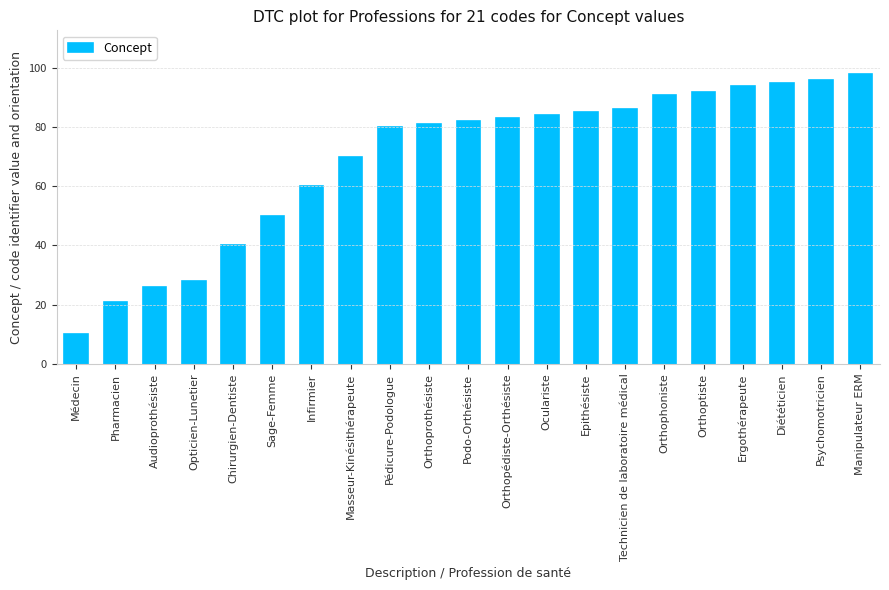

What is the label of the 3rd bar from the right?

Diététicien